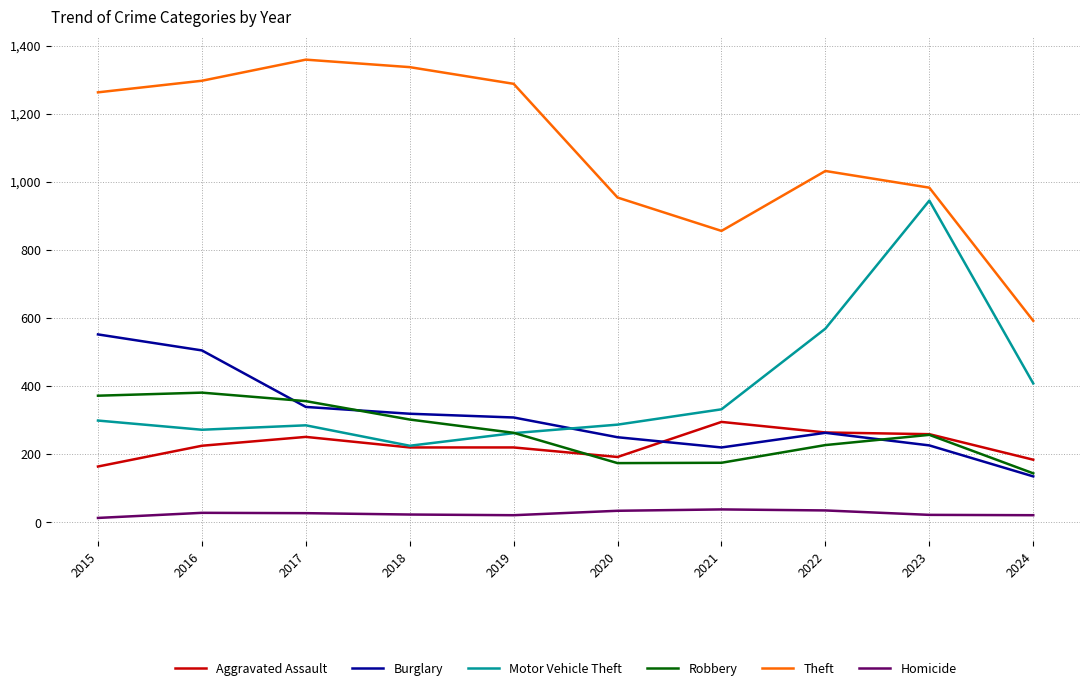

What is the average value of the Burglary series?

312